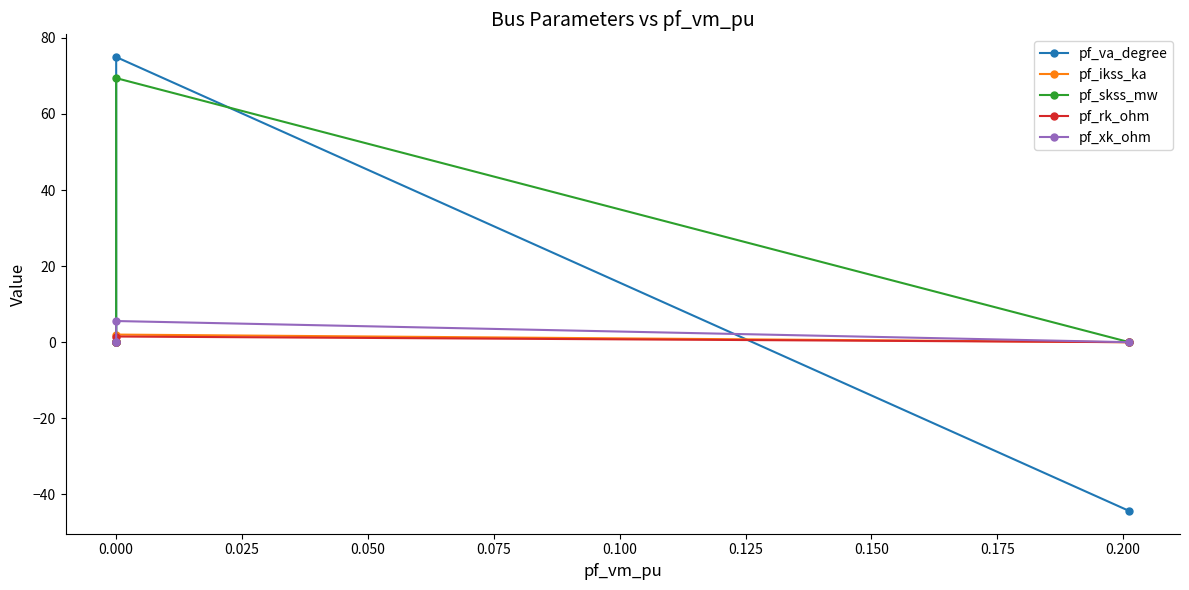

Which series has the largest total across all categories?

pf_skss_mw